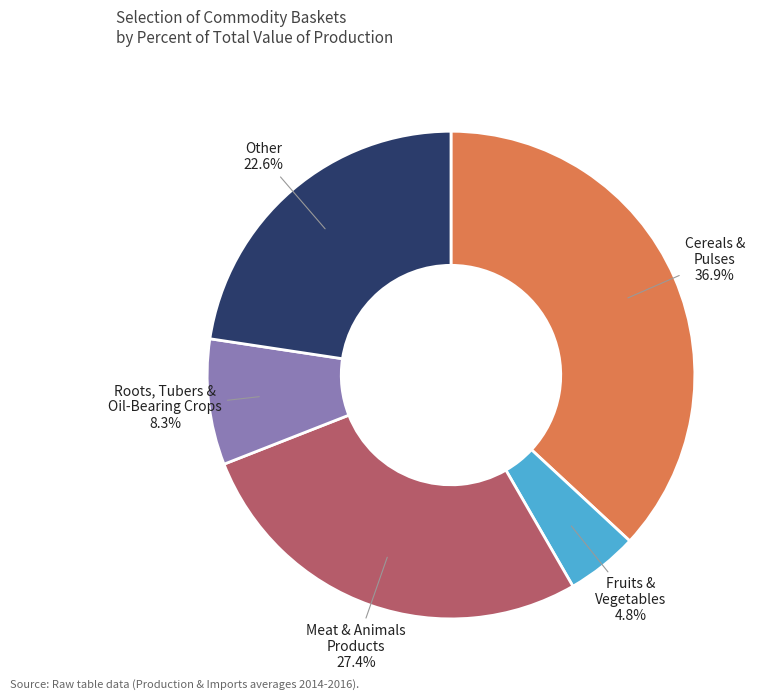

Is there any slice that represents more than half of the pie?

No